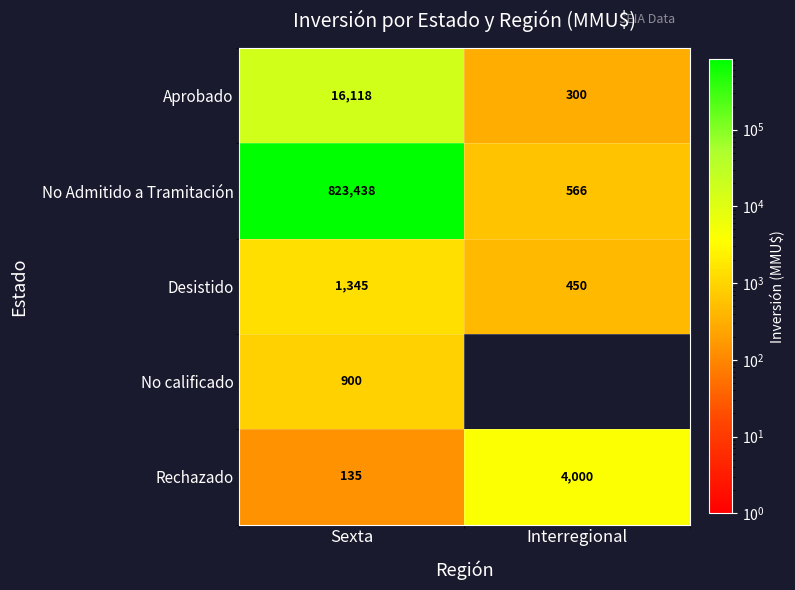

Where is Desistido nearest to the value 897?

Interregional